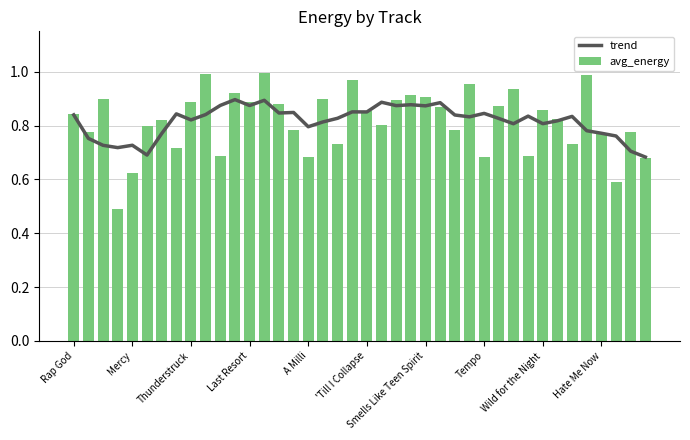

True or false: trend has a value of 0.9 at 22.

True